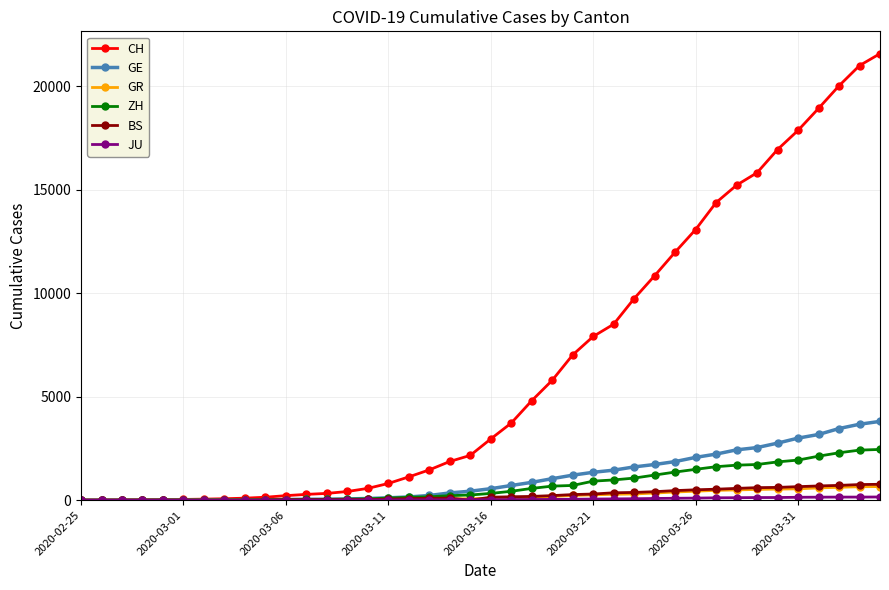

What is the maximum value shown in the chart?

21574